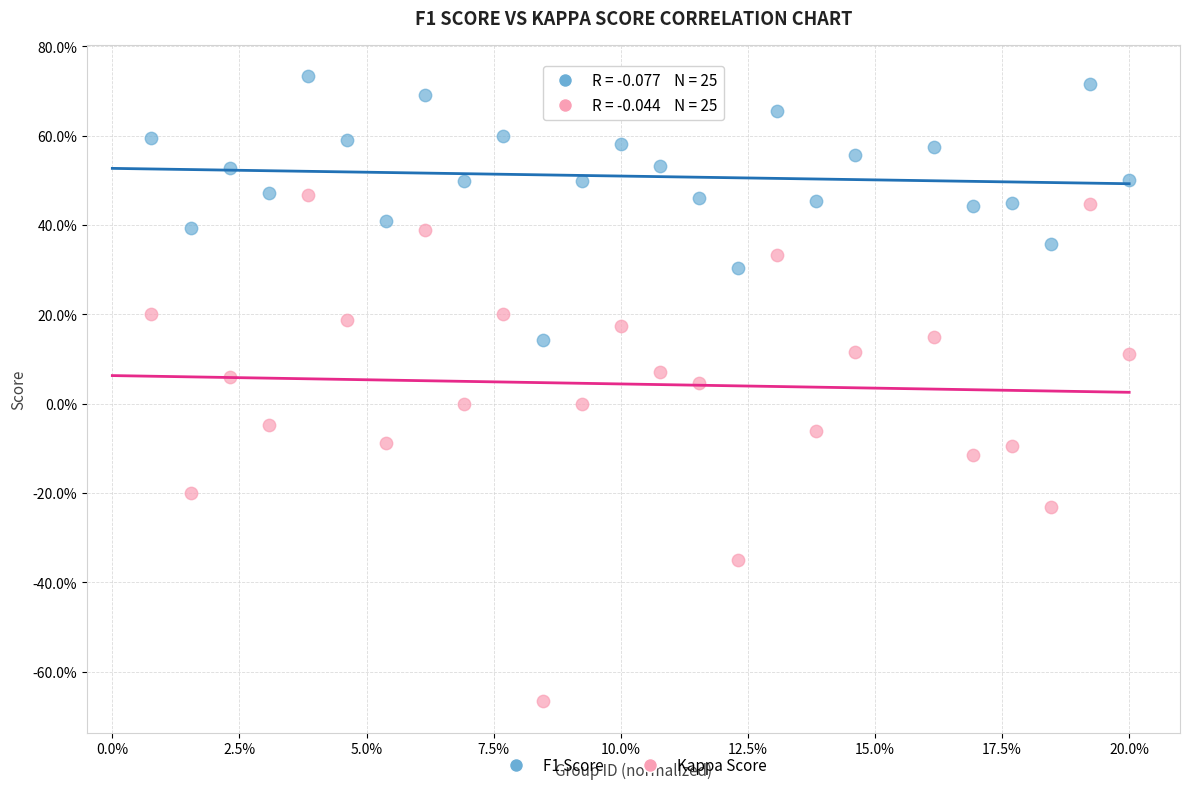

Which series reaches the maximum Y coordinate?

F1 Score